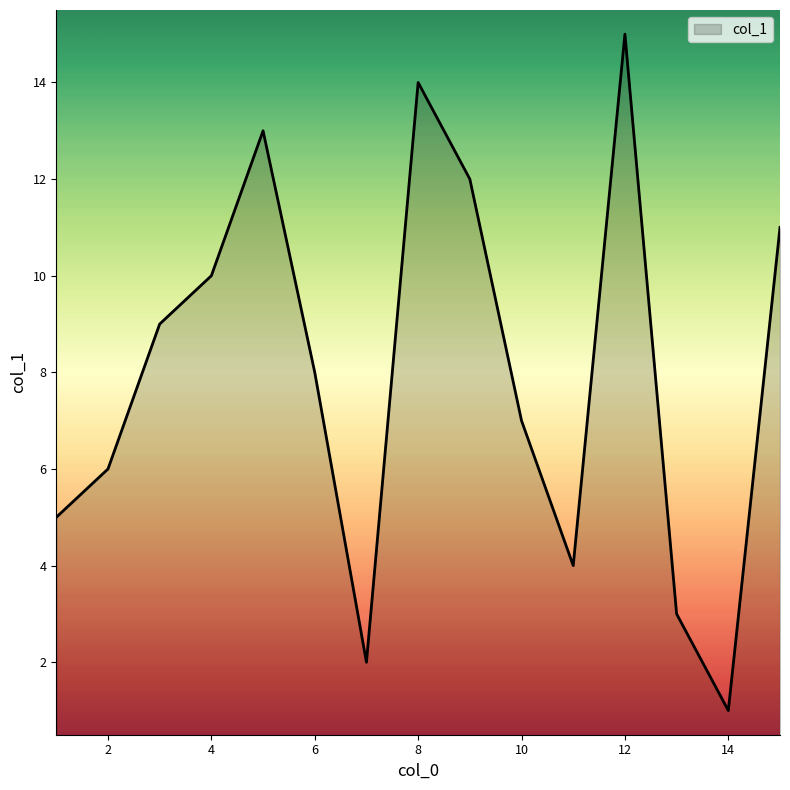

What is the greatest value displayed?

15